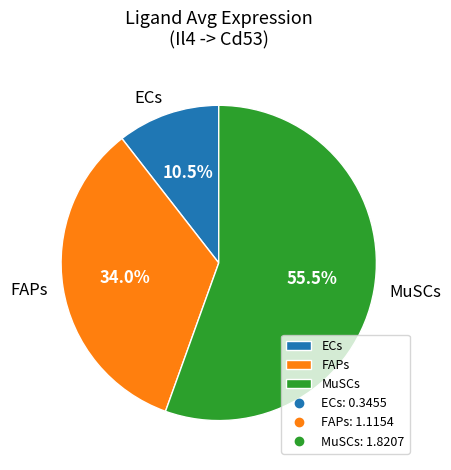

Is there any slice that represents more than half of the pie?

Yes